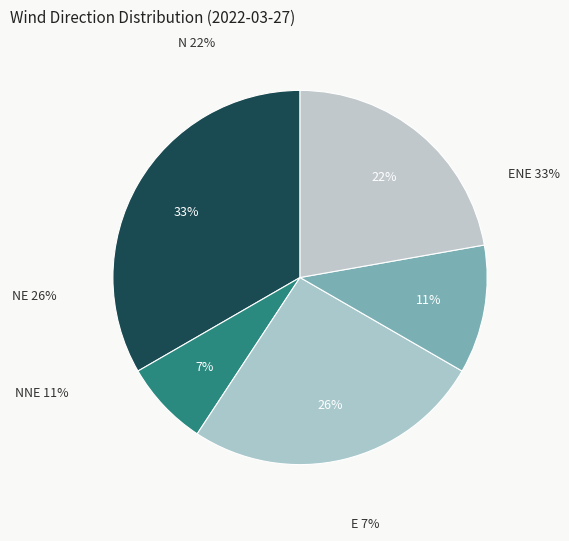

Which slice is the largest?

ENE